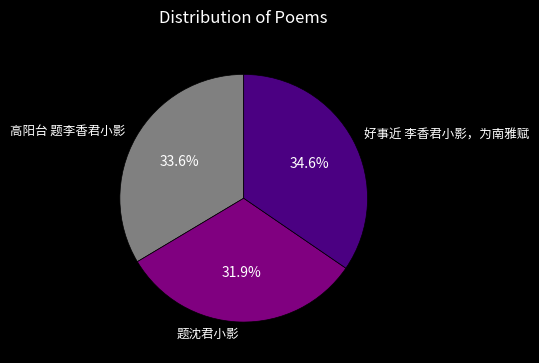

What is the largest slice in the pie chart?

好事近 李香君小影，为南雅赋